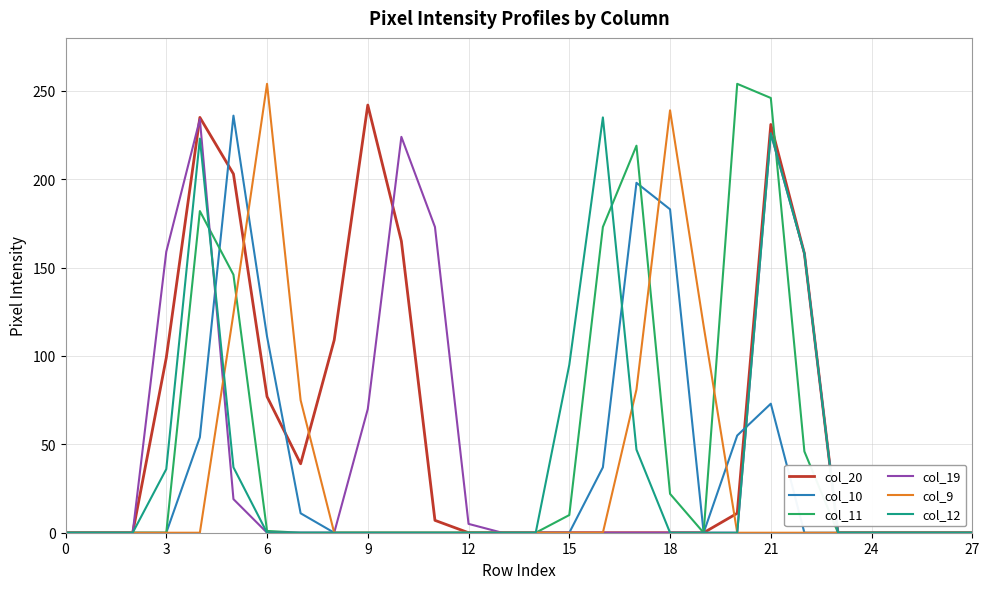

How many lines are shown in the chart?

6